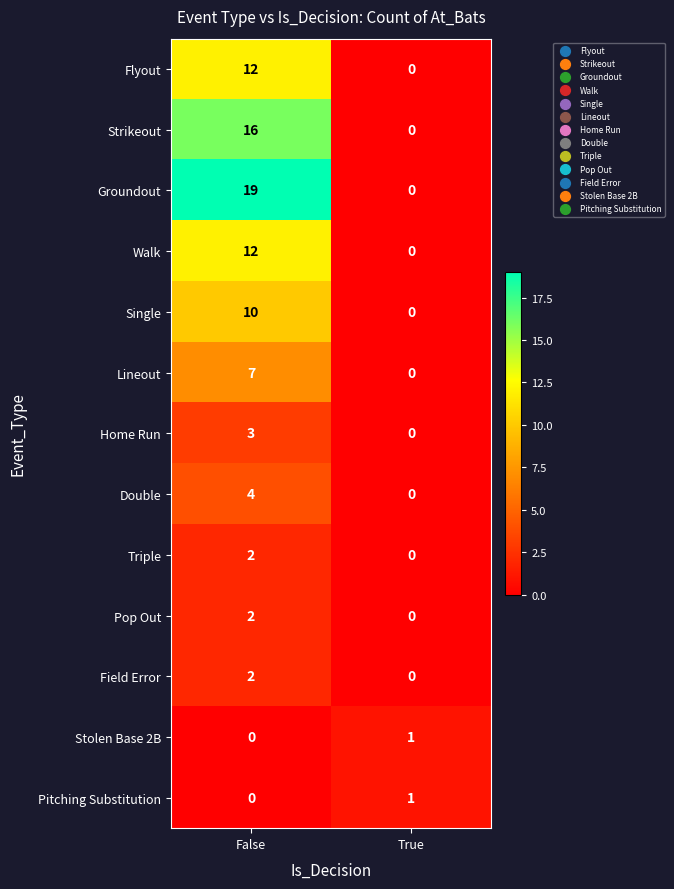

What is the sum of the Double values at True and False?

4